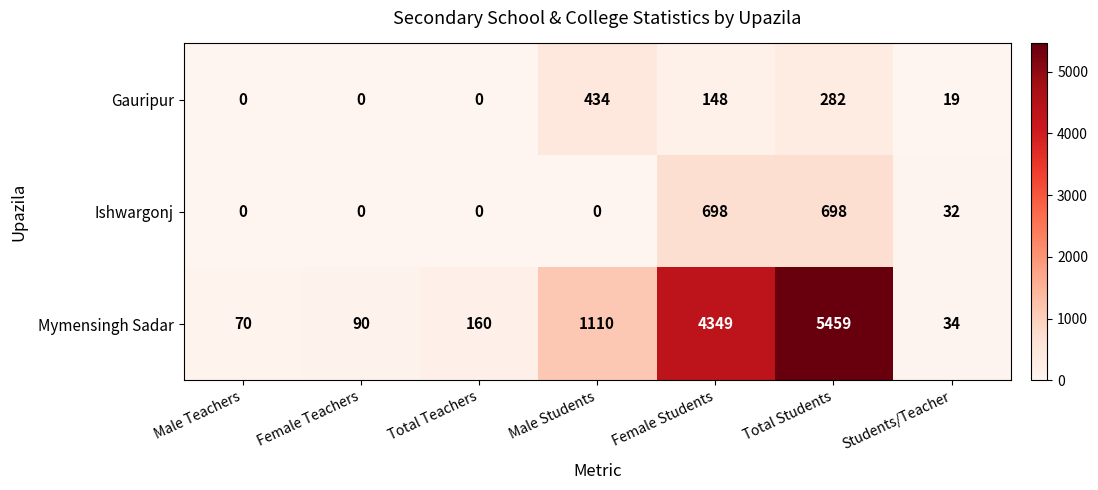

Count the number of data series in this chart.

3